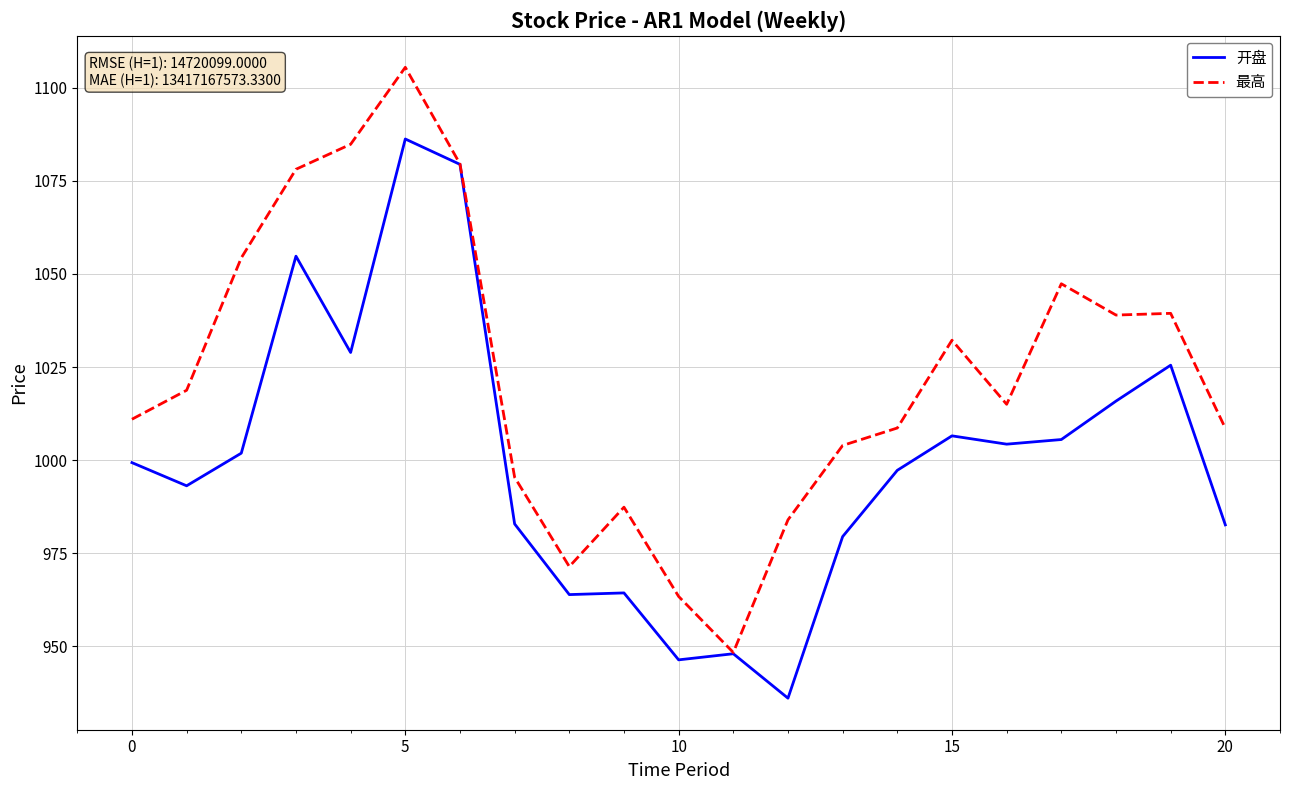

True or false: 最高 has more than 0 interior local peaks.

True